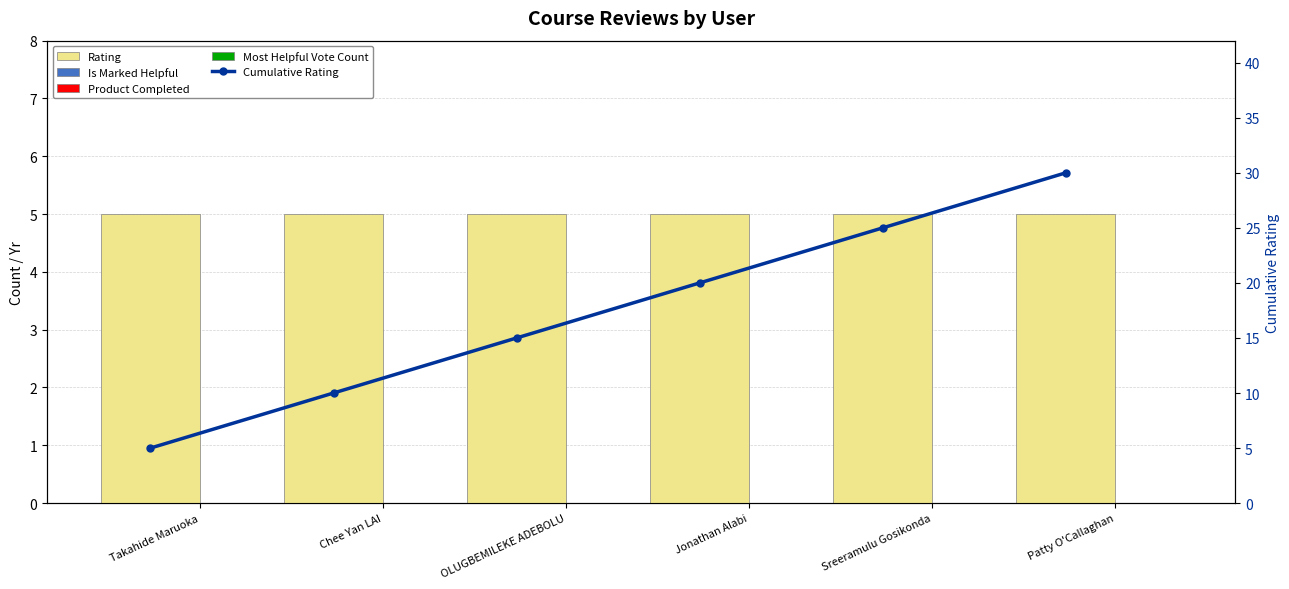

Reading left to right, transcribe all the data shown in this chart.

Rating: 5	5	5	5	5	5
Is Marked Helpful: 0	0	0	0	0	0
Product Completed: 0	0	0	0	0	0
Most Helpful Vote Count: 0	0	0	0	0	0
Cumulative Rating: 5	10	15	20	25	30